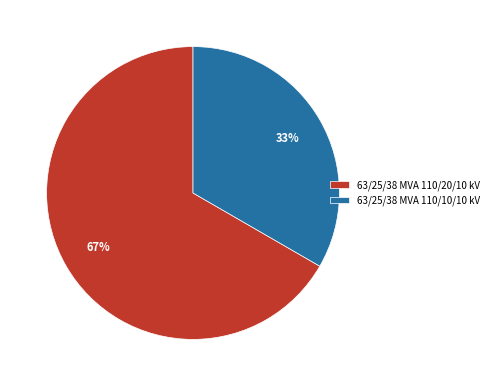

How many segments does this pie chart have?

2